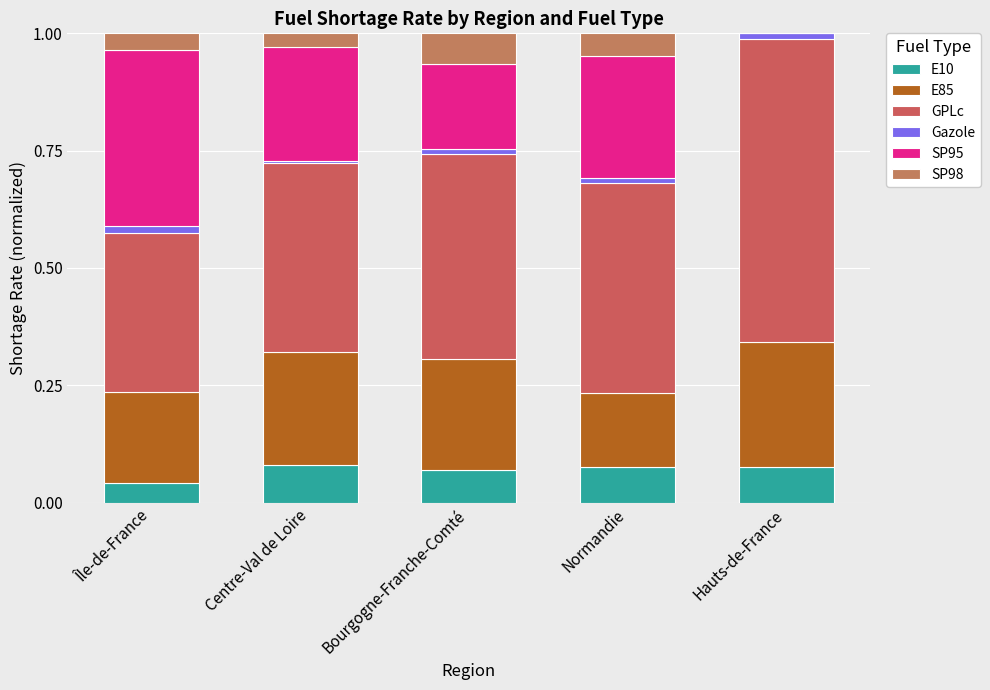

How many series are shown in this chart?

6